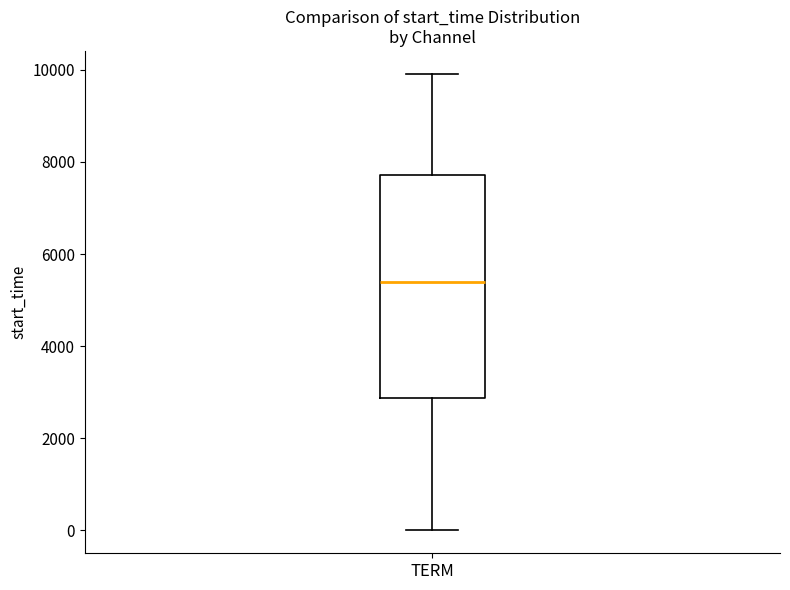

Where does the lower whisker of the box for TERM end on the y-axis? The values are not printed on the chart, so give them approximately, as read against the axis.

0